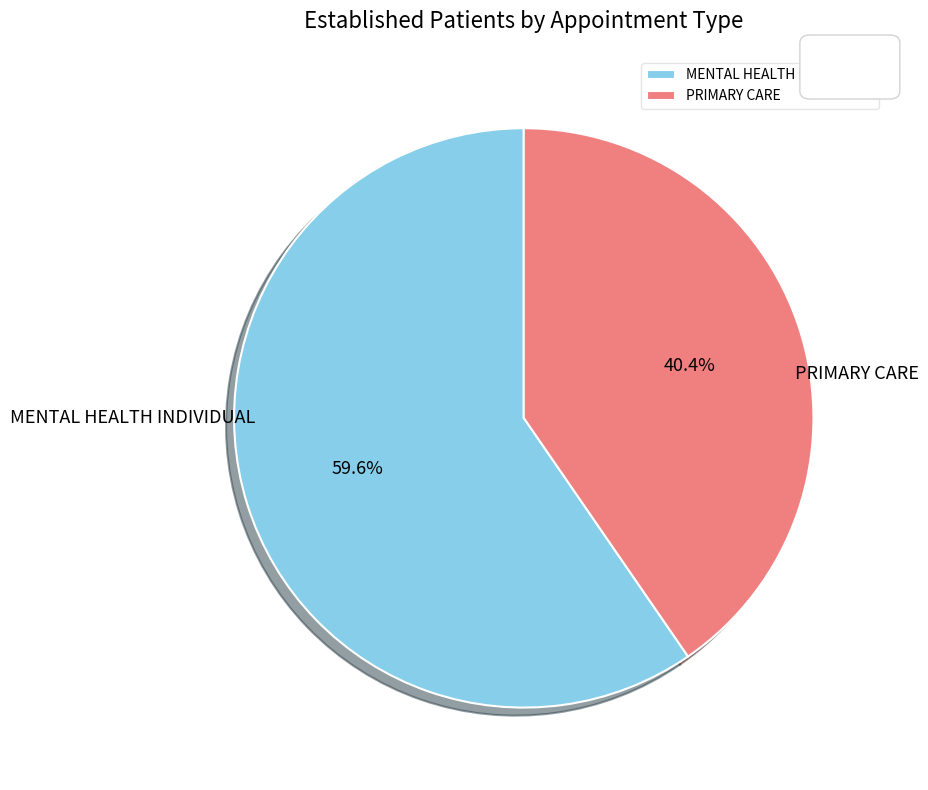

To the nearest percent, what portion does PRIMARY CARE represent?

40%